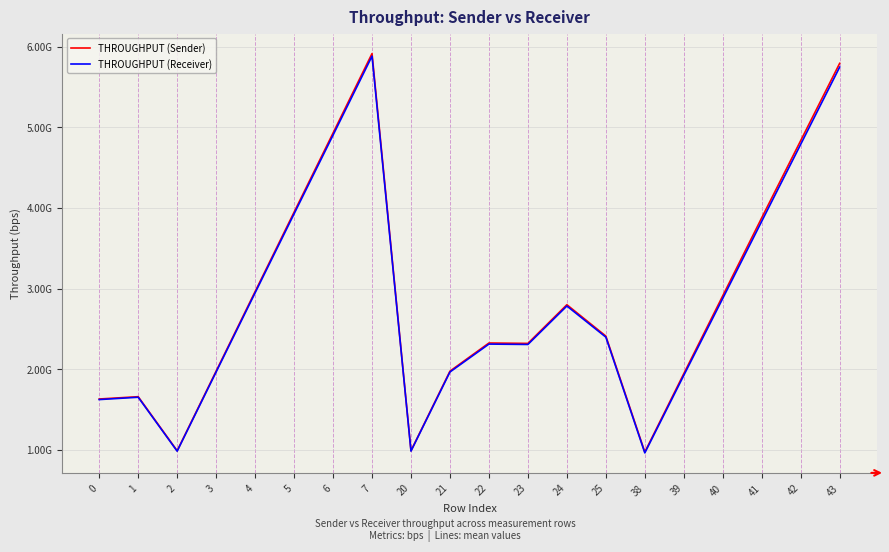

What is the value of the THROUGHPUT (Sender) point at the 12th from the left?

2319651664.0